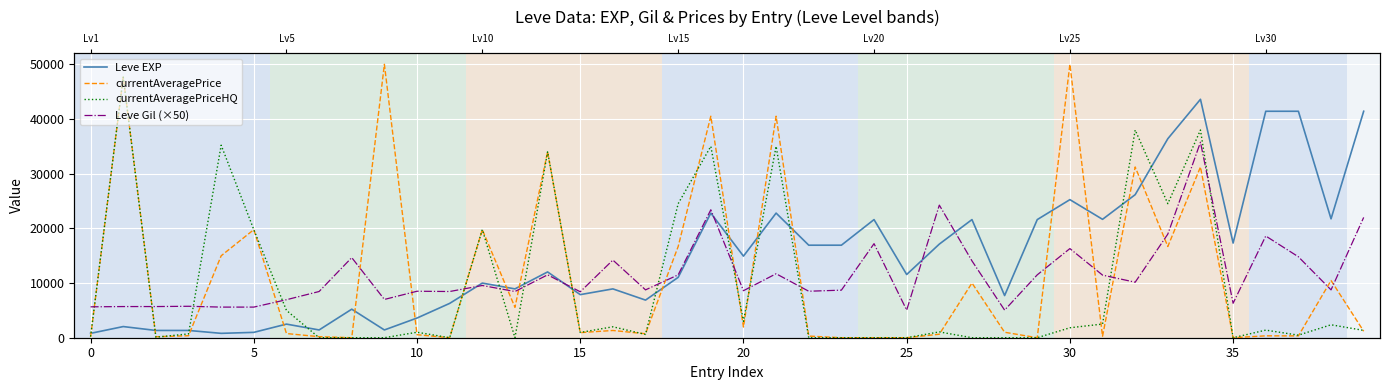

What is the label of the 22nd point from the right?

18